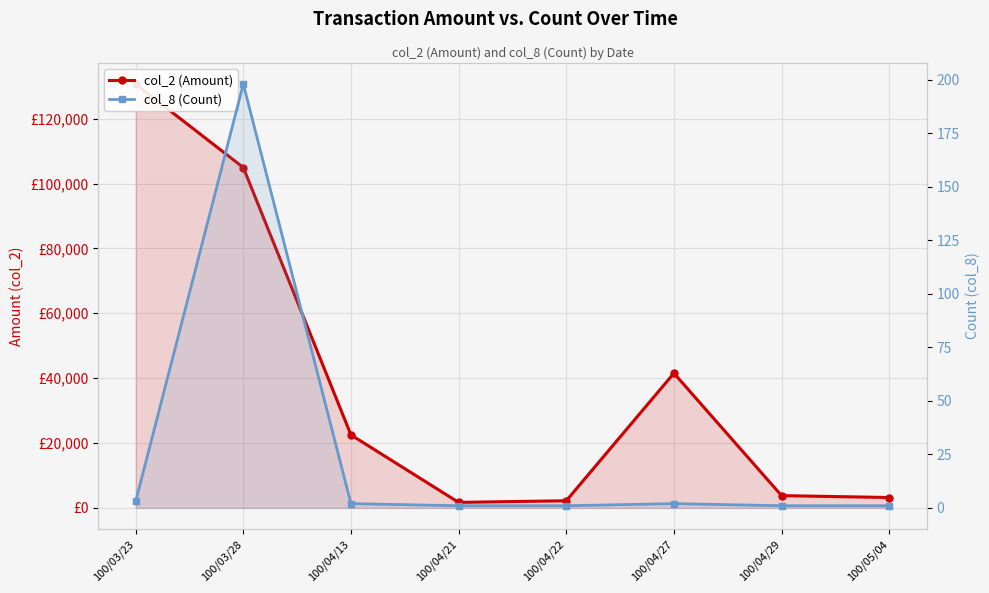

Rank the series at 100/04/13 from lowest to highest value.

col_8 (Count), col_2 (Amount)